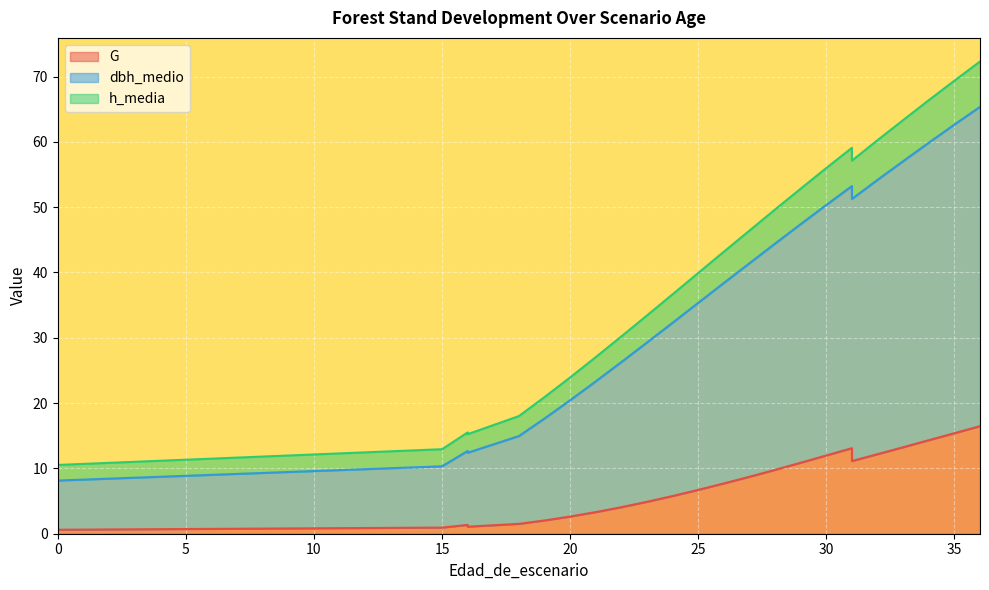

Is it true that dbh_medio equals 3.0 at 0?

False